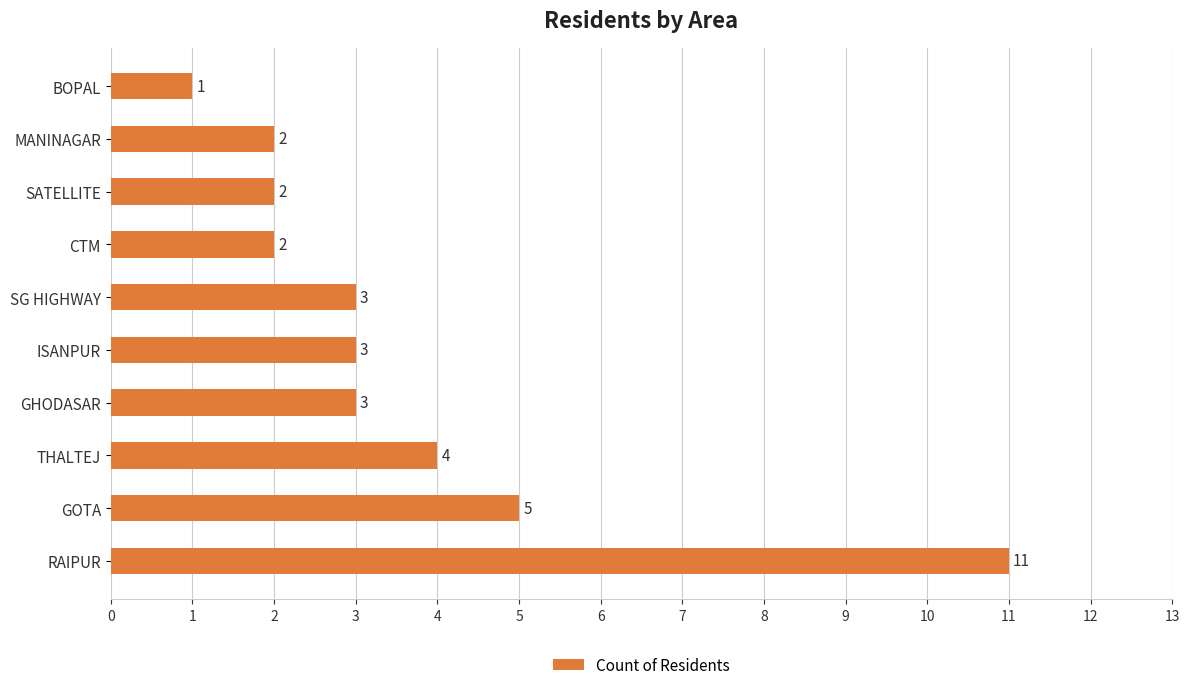

What is the average value?

4